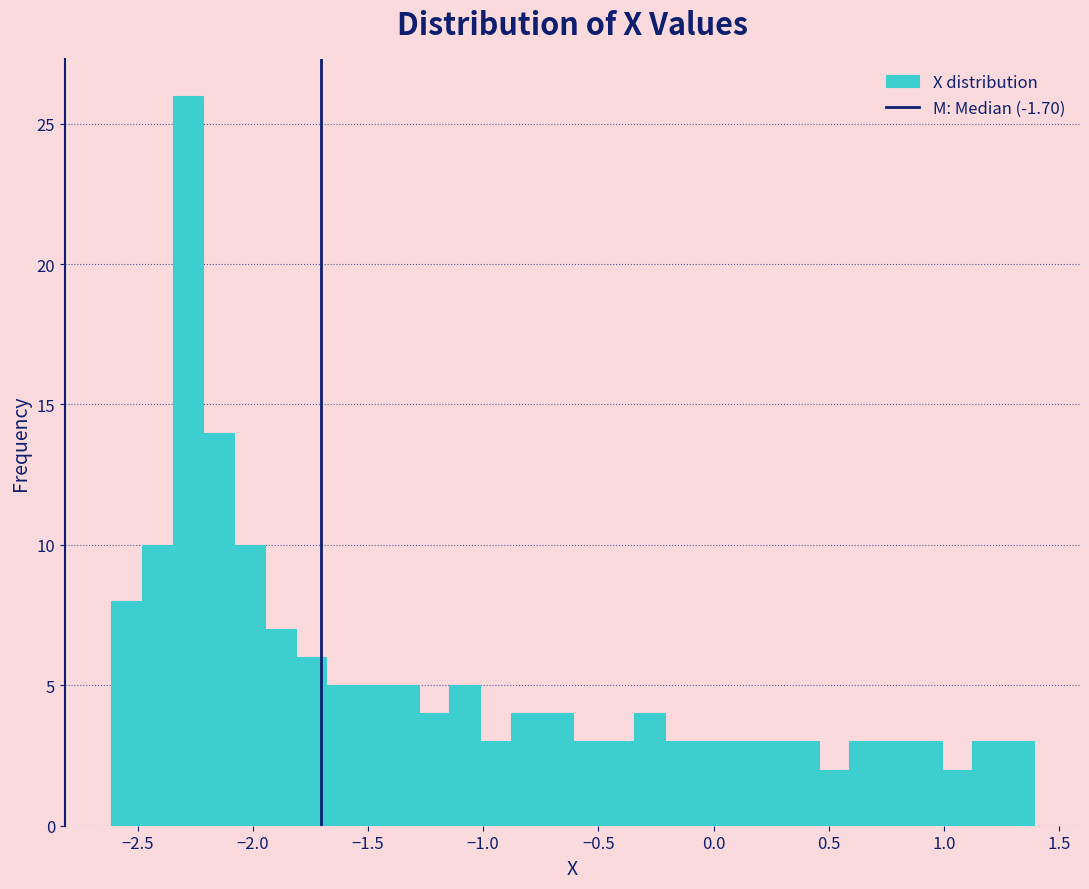

Around what value on the x-axis is the tallest bar? Give the approximate position of its centre, as read against the axis.

-2.30